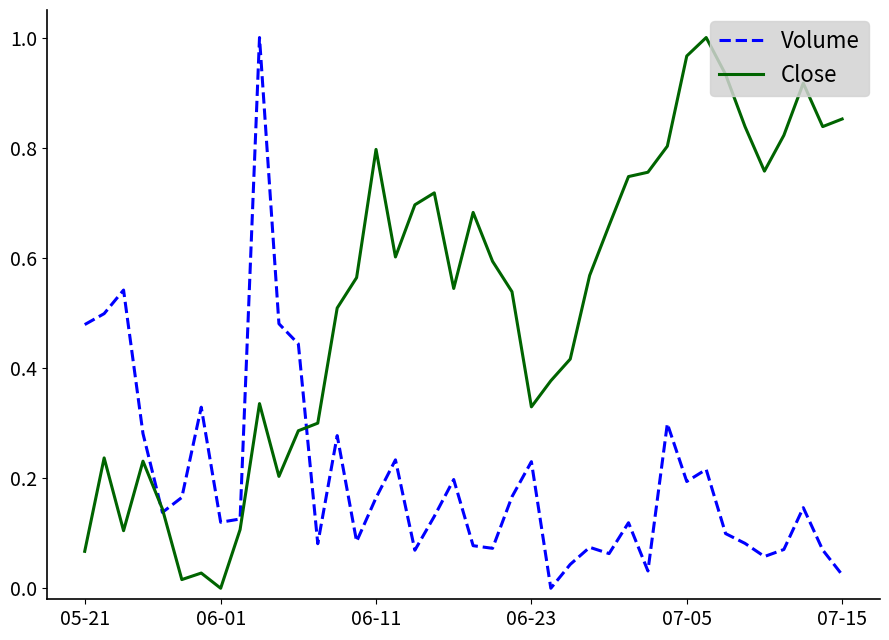

What are all the series names shown in the legend?

Volume, Close